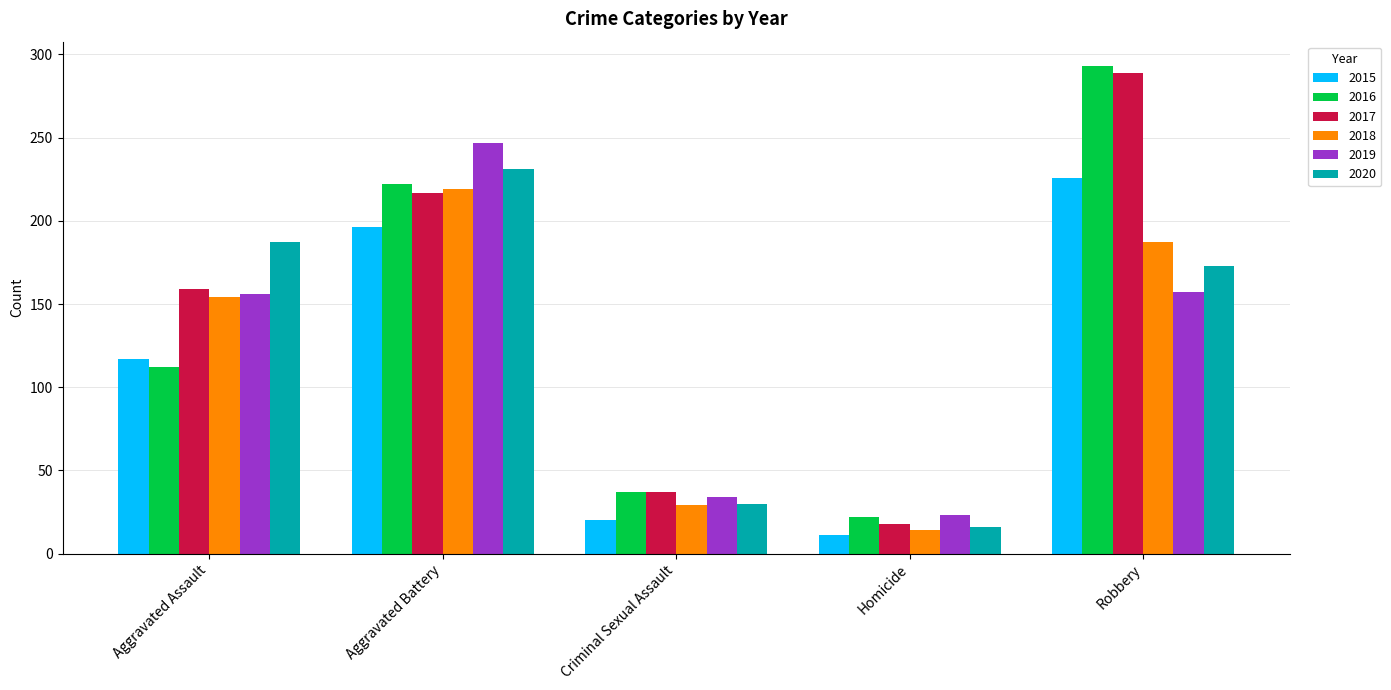

What is the greatest value displayed?

293